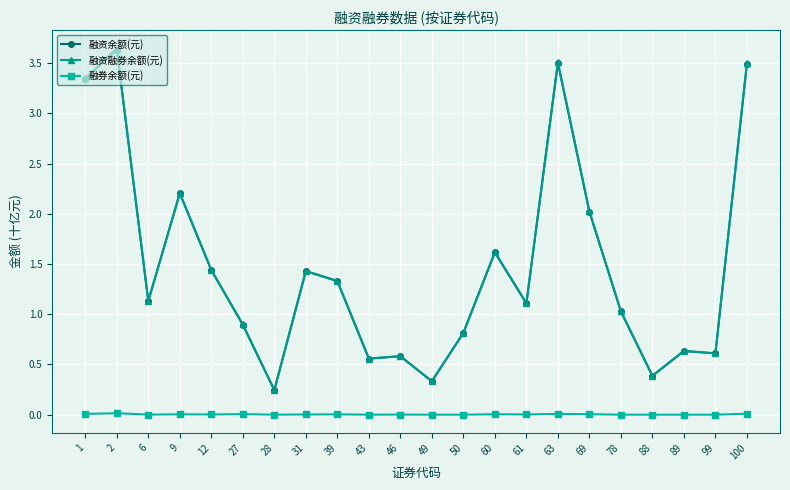

At which category does 融资融券余额(元) reach its first local valley?

6